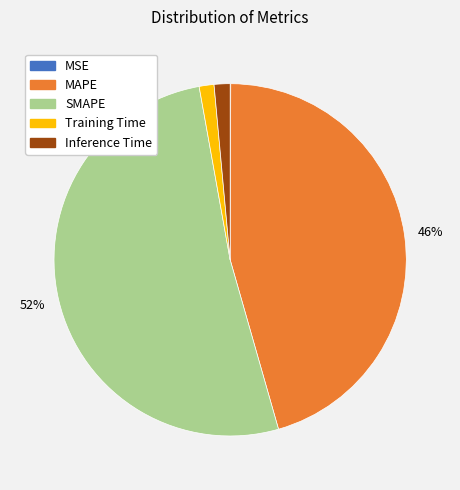

Combined, do SMAPE and Training Time account for over 50%?

Yes